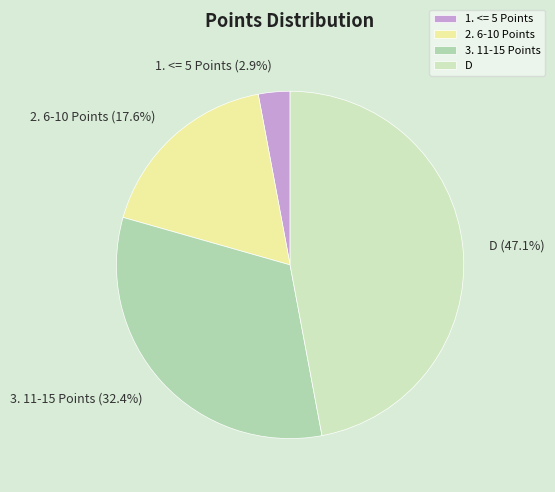

Which category has the smallest portion of the pie?

1. <= 5 Points